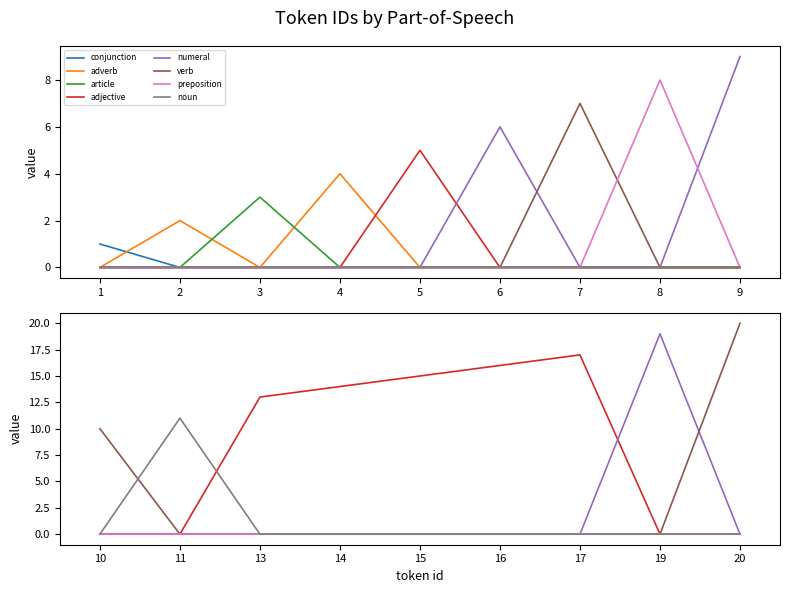

True or false: the data shows 2 at 7.

False